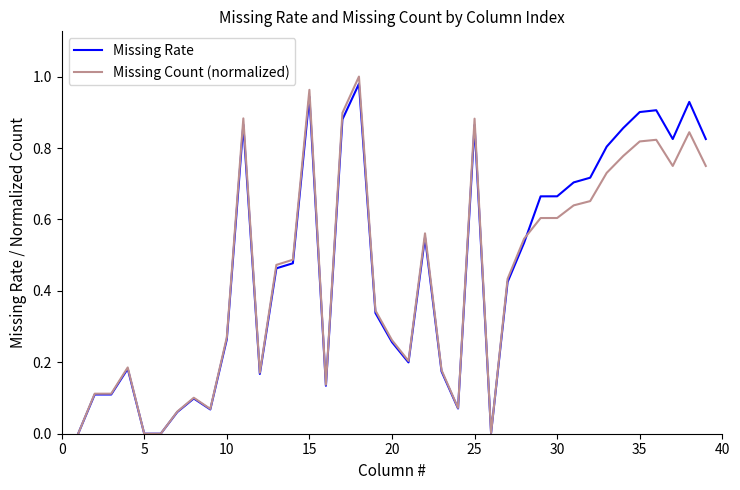

Which series has the widest spread of values?

Missing Count (normalized)